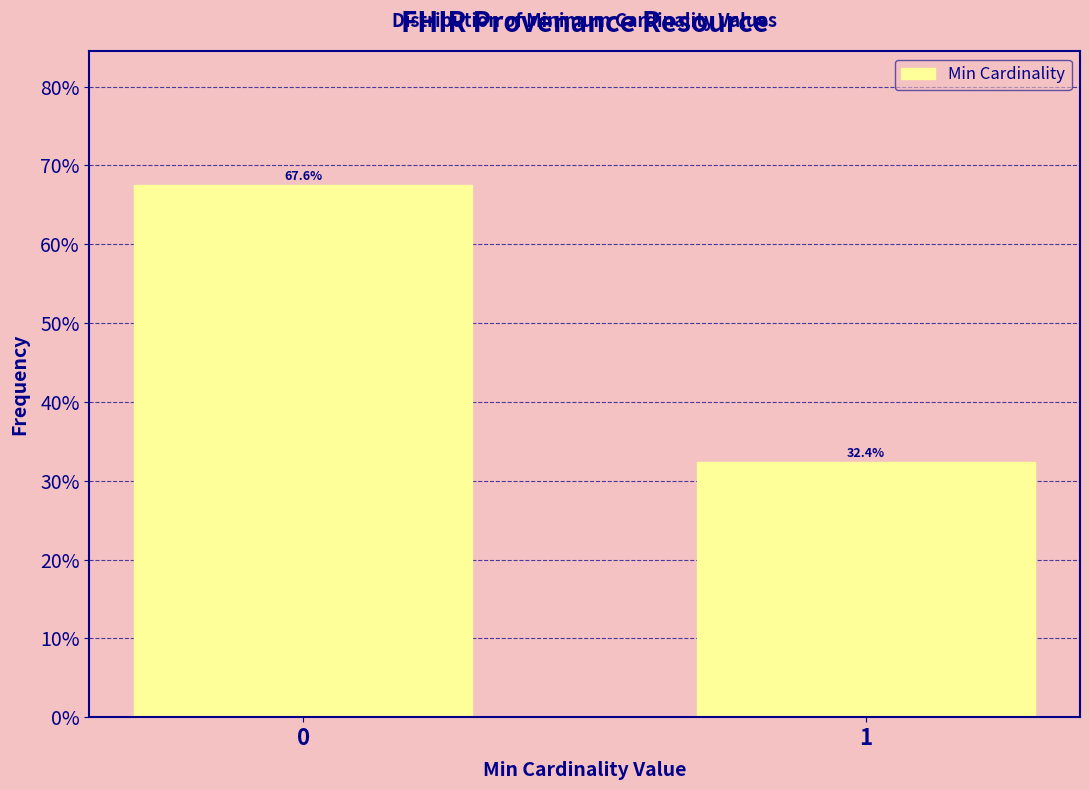

Does the chart contain any negative values?

No